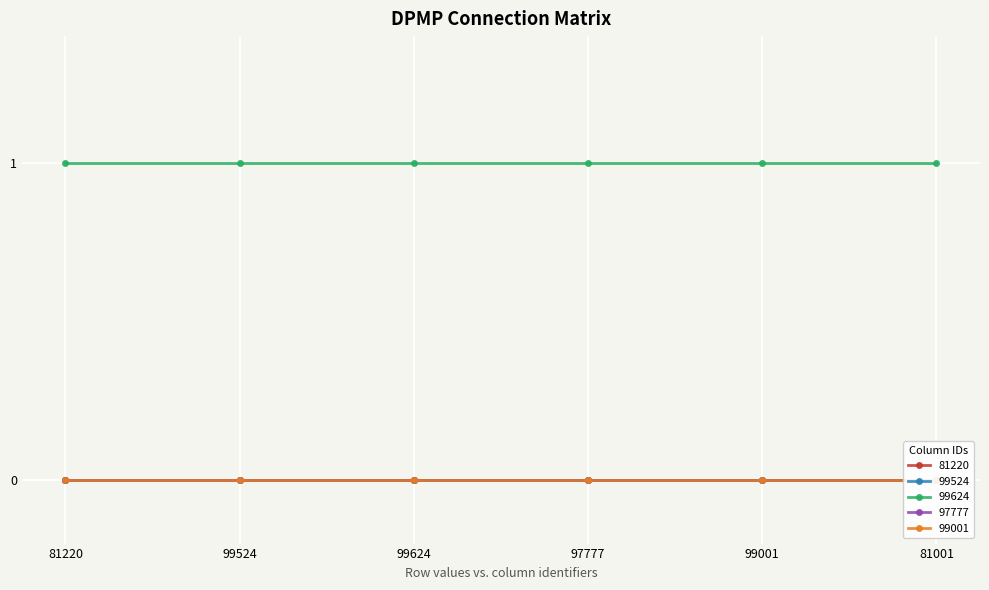

Reading left to right, extract all data points from this chart.

81220: 0	0	0	0	0	0
99524: 0	0	0	0	0	0
99624: 1	1	1	1	1	1
97777: 0	0	0	0	0	0
99001: 0	0	0	0	0	0